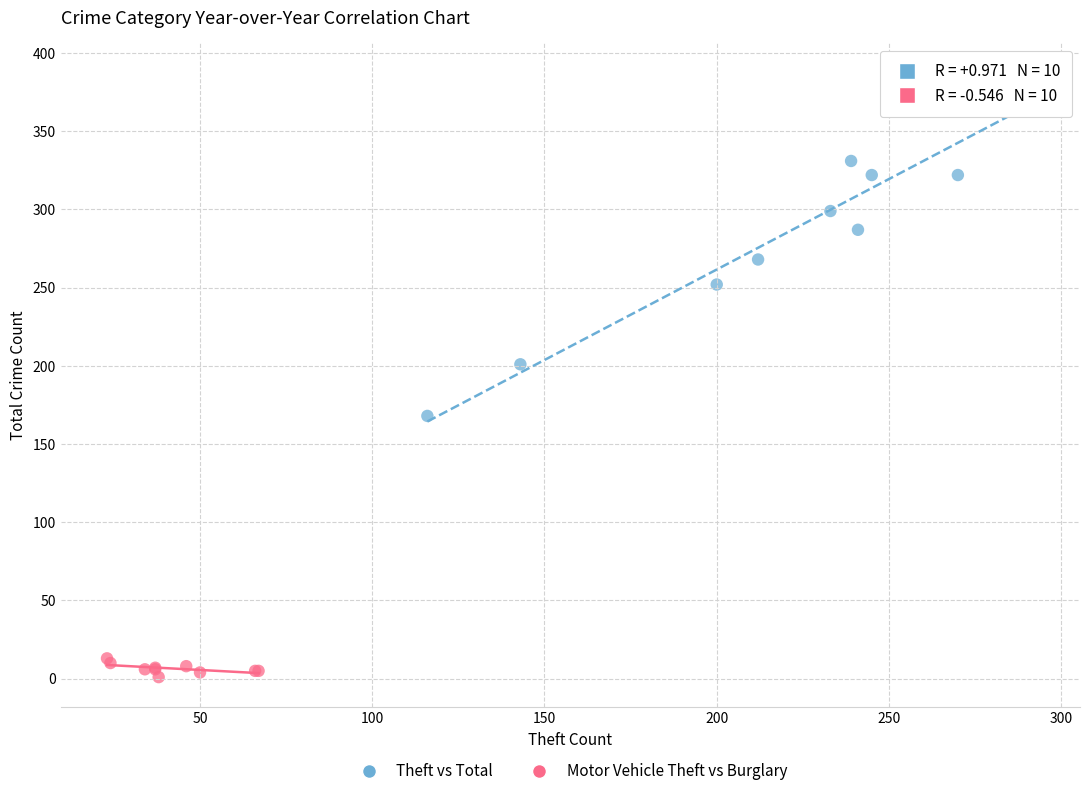

Which series has the widest spread of Y values?

Theft vs Total